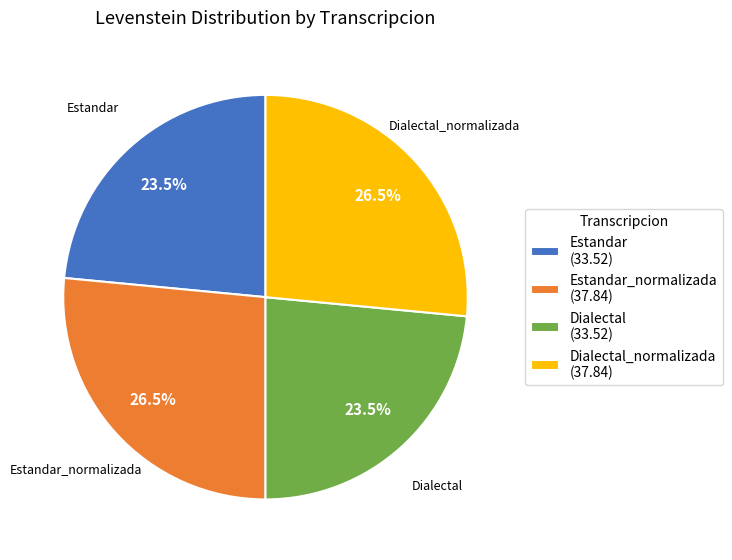

Approximately how many times larger is the value at Dialectal_normalizada (37.84) compared to Dialectal (33.52)?

1.1